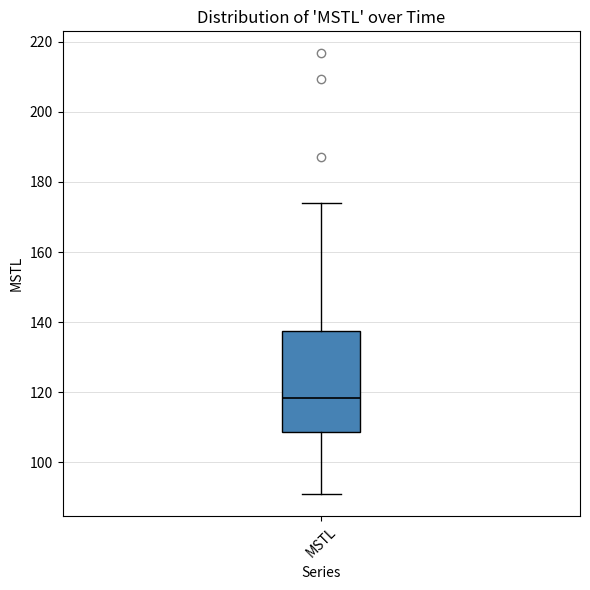

Transcribe this box plot: give where the median line is, the range the box spans, and where the two whiskers end, as read against the y-axis. The values are not printed on the chart, so give them approximately, as read against the axis.

median 118, box 108 to 138, whiskers 90 to 174